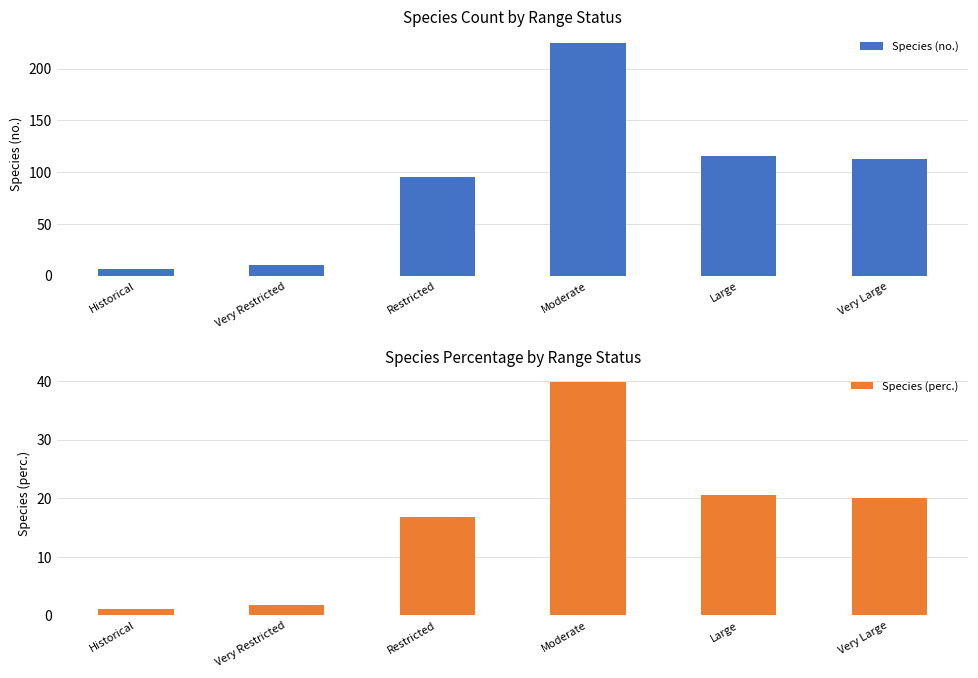

What is the difference between the maximum and minimum values in the Species (perc.) series?

38.7